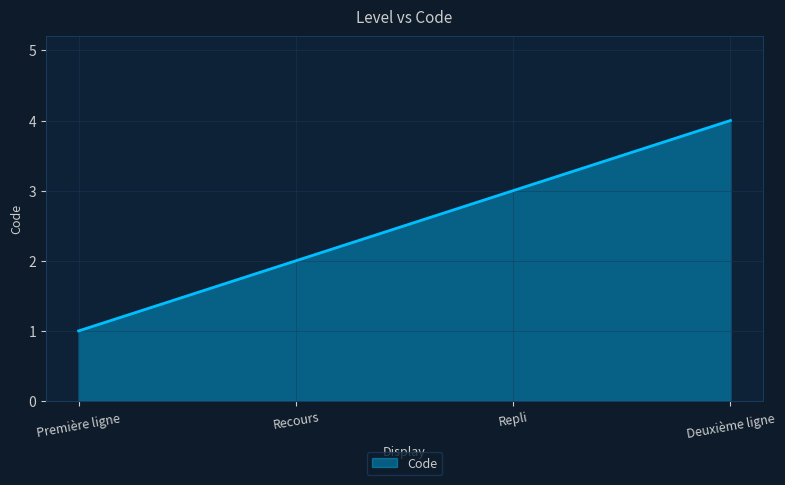

What is the difference between the maximum and minimum values?

3